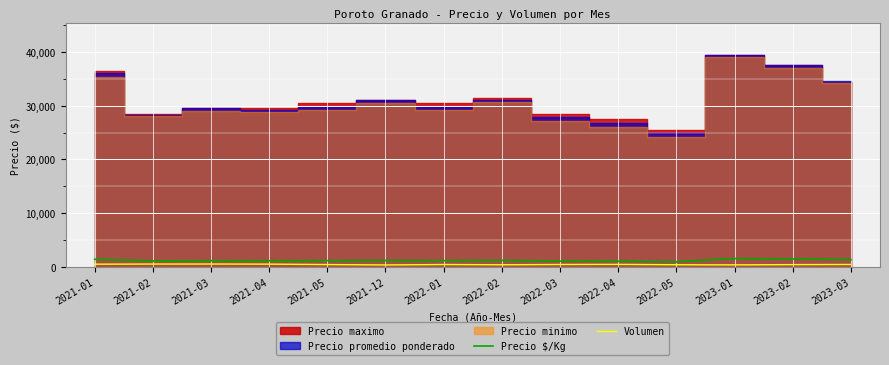

True or false: Volumen and Precio $/Kg cross at least once.

False